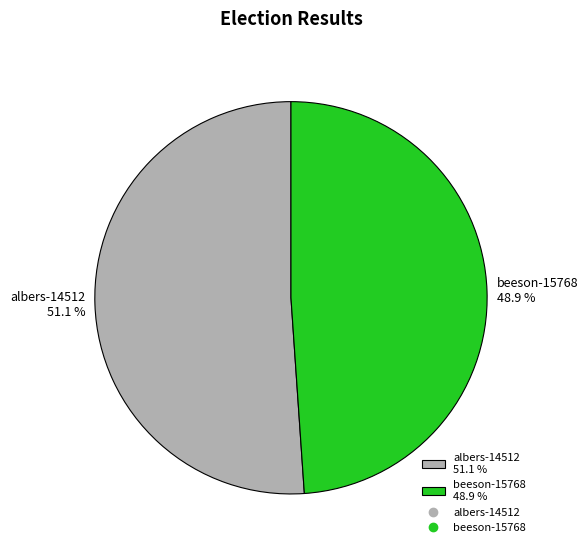

Which category has the biggest portion of the pie?

albers-14512